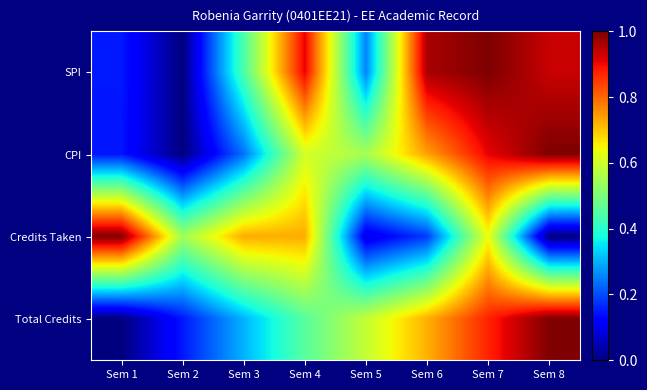

Reading left to right, transcribe all the data shown in this chart.

SPI: Sem 1=0.1	Sem 2=0.0	Sem 3=0.4	Sem 4=0.9	Sem 5=0.3	Sem 6=1.0	Sem 7=1.0	Sem 8=0.9
CPI: Sem 1=0.1	Sem 2=0.0	Sem 3=0.2	Sem 4=0.6	Sem 5=0.6	Sem 6=0.7	Sem 7=0.9	Sem 8=1.0
Credits Taken: Sem 1=1.0	Sem 2=0.5	Sem 3=0.7	Sem 4=0.7	Sem 5=0.1	Sem 6=0.2	Sem 7=0.6	Sem 8=0.0
Total Credits: Sem 1=0.0	Sem 2=0.1	Sem 3=0.3	Sem 4=0.5	Sem 5=0.6	Sem 6=0.7	Sem 7=0.9	Sem 8=1.0